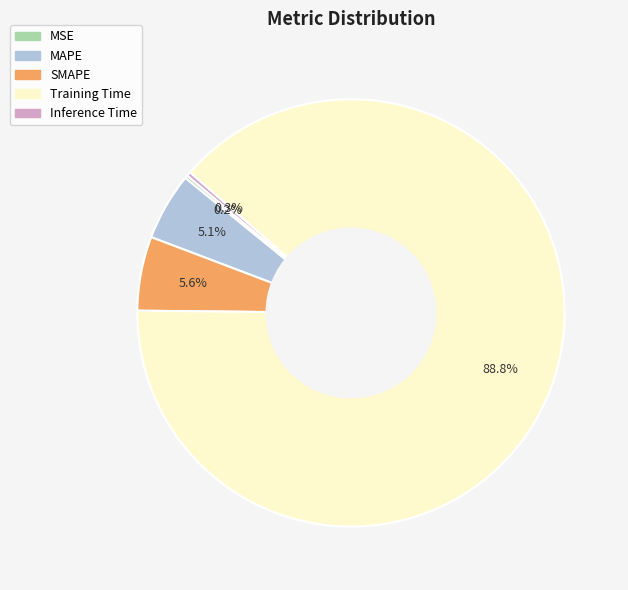

Does Training Time account for over 50% of the chart?

Yes